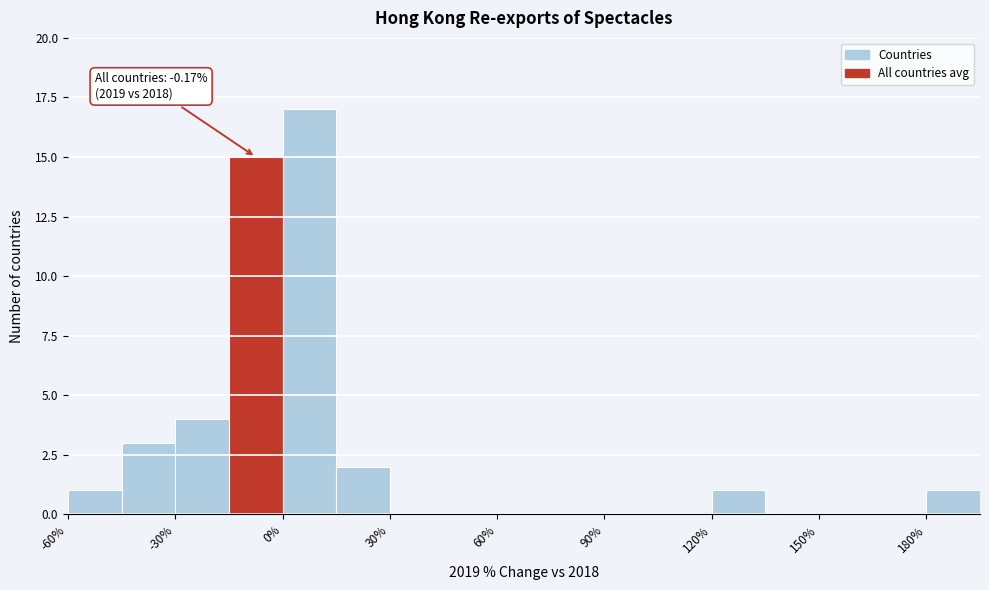

Read against the x-axis, roughly where is the centre of the tallest bar?

10